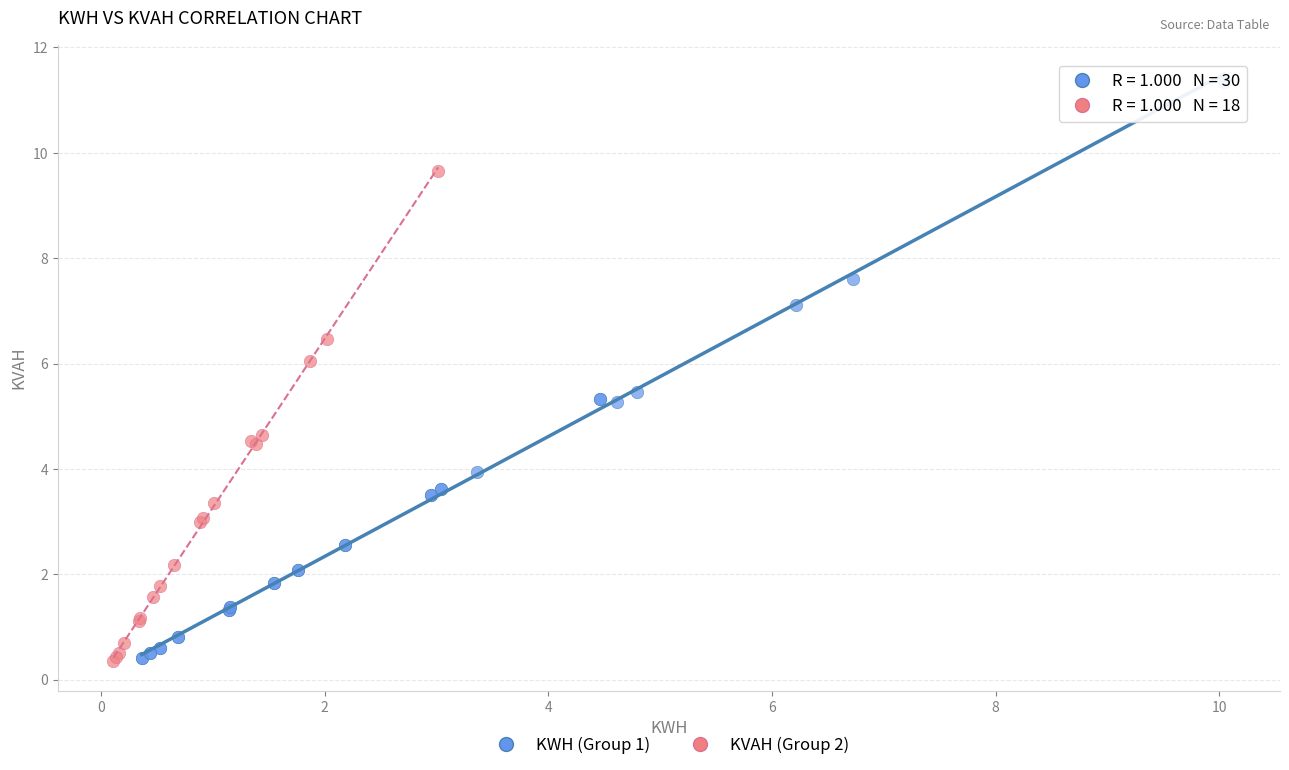

Which series has the widest spread of Y values?

KWH (Group 1)